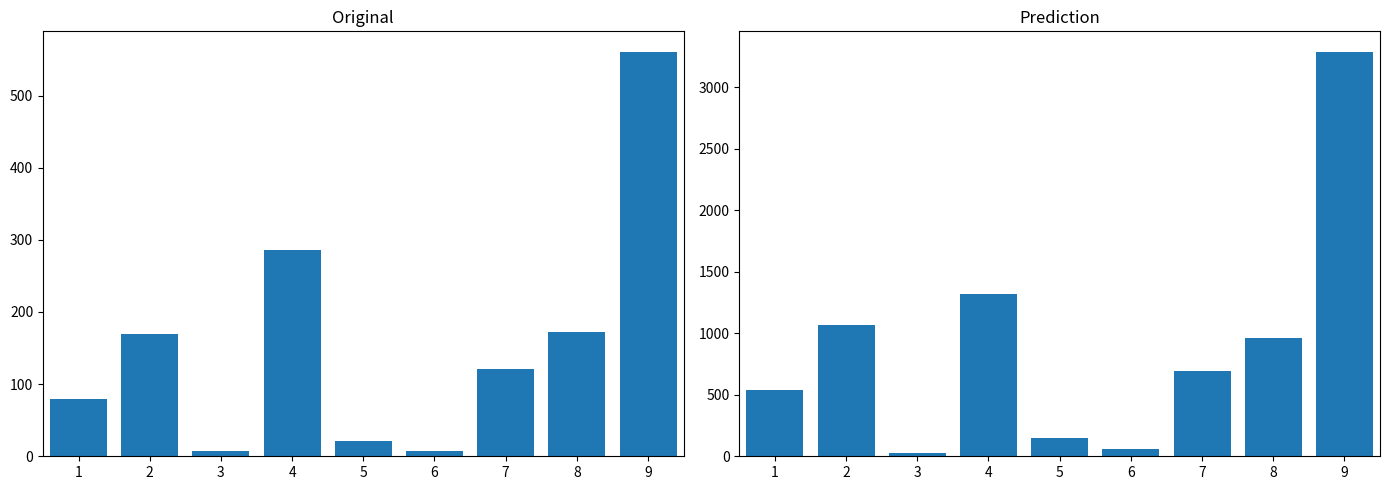

List the labels in order of value, largest first.

9, 4, 2, 8, 7, 1, 5, 6, 3